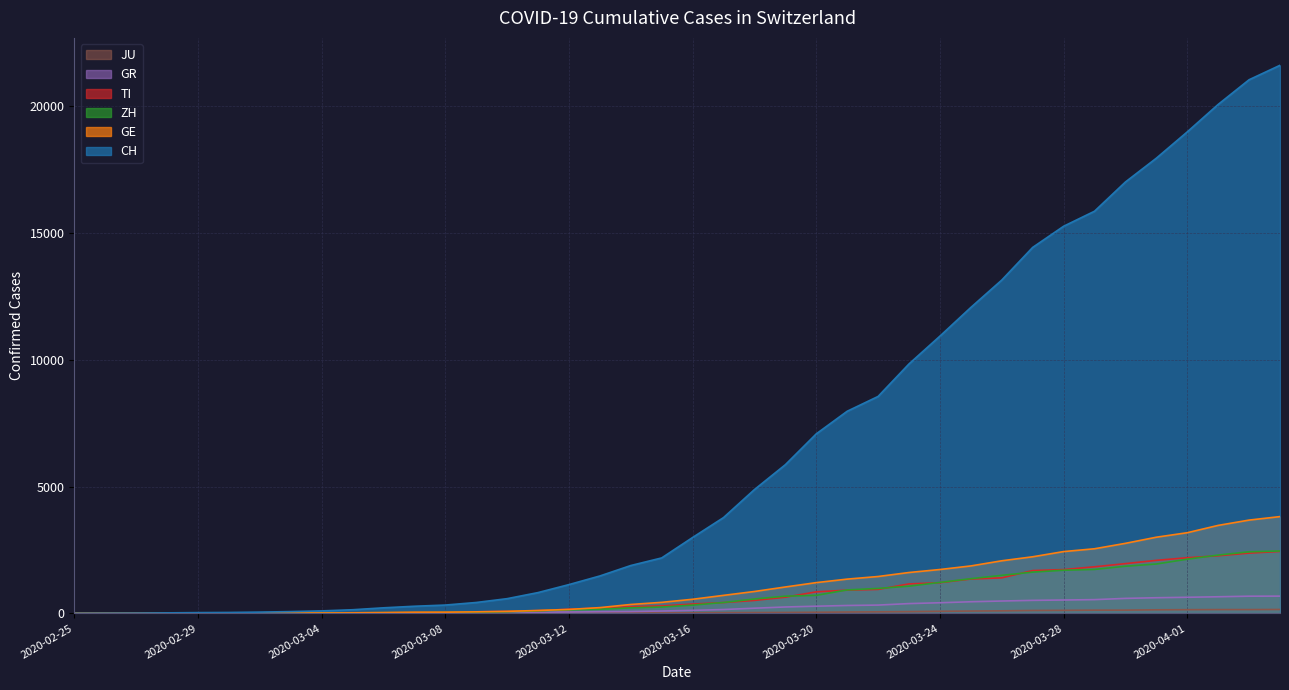

Is it true that ZH equals 163 at 2020-03-13?

True